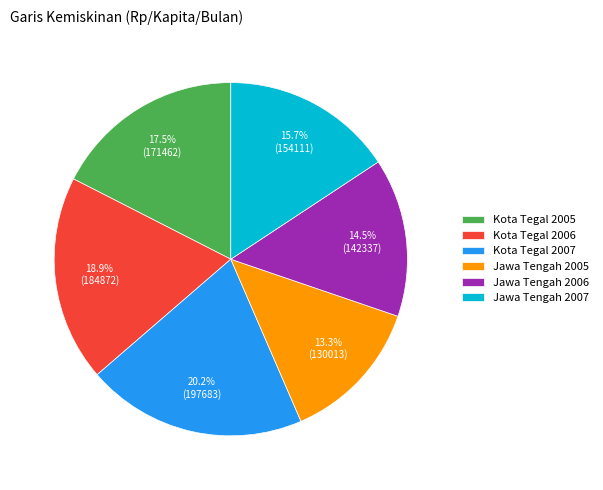

Which slice is the smallest?

Jawa Tengah 2005